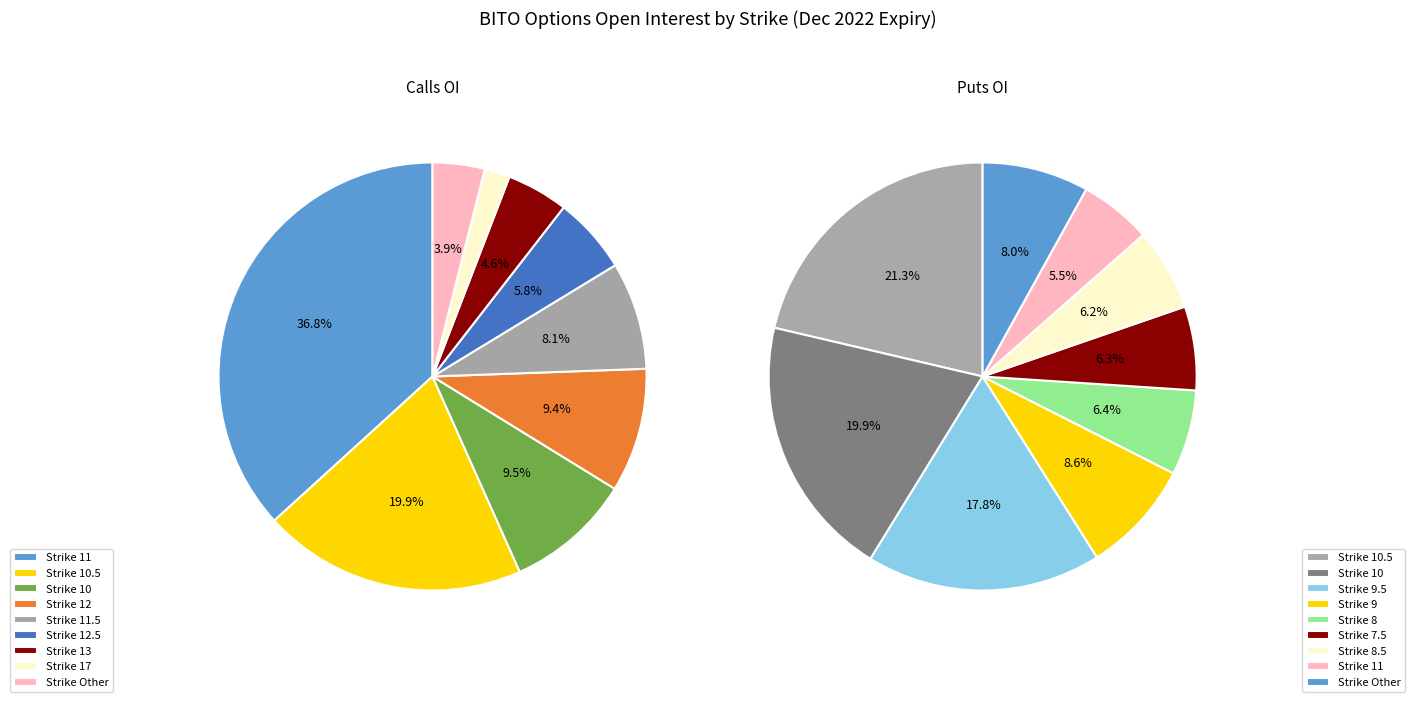

Rank the series by their average value, from lowest to highest.

Calls, Puts